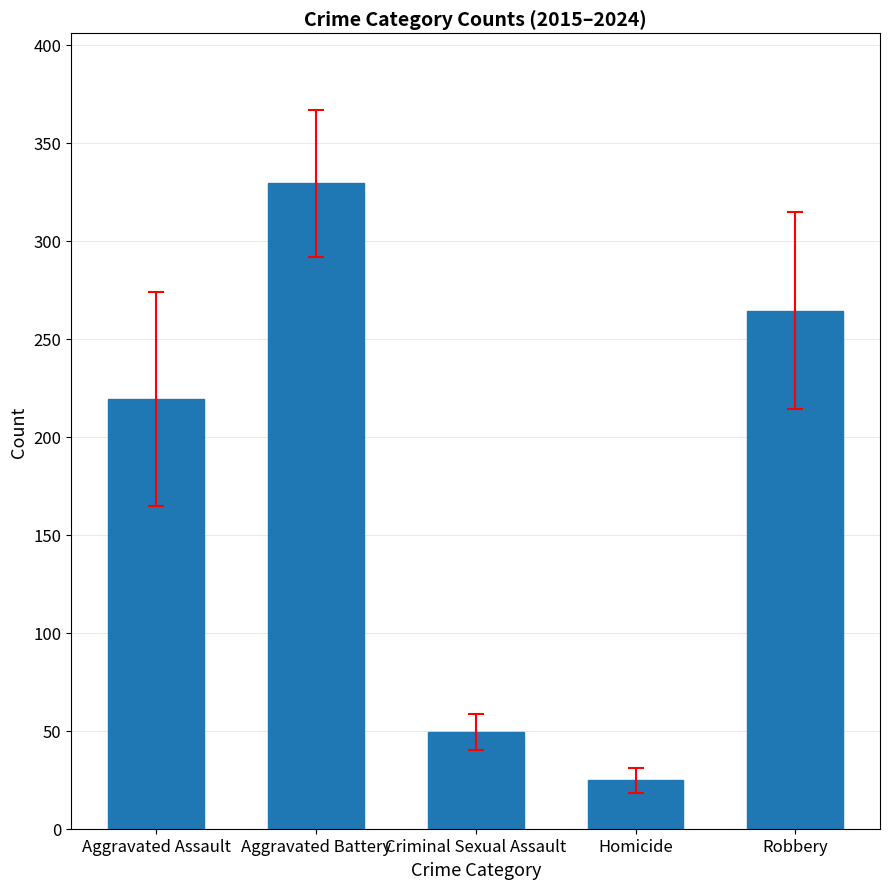

What is the label of the 3rd bar from the right?

Criminal Sexual Assault